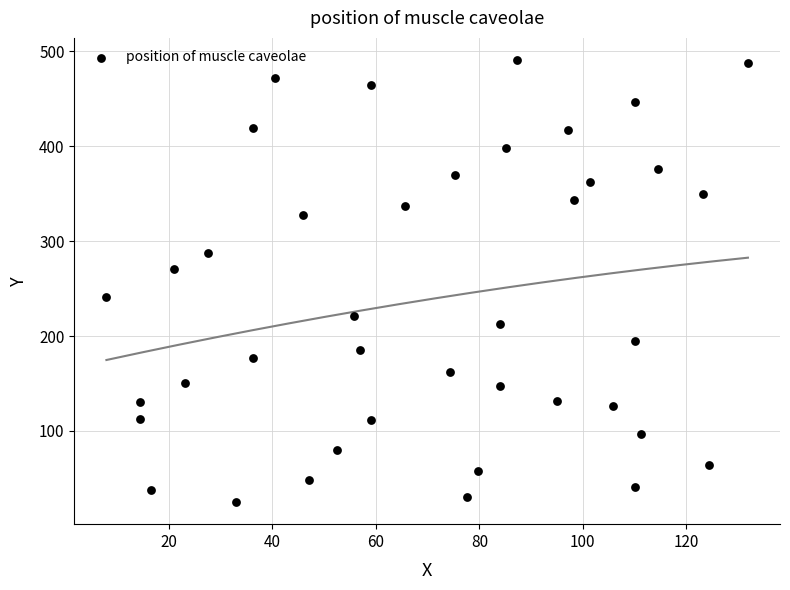

What is the range of Y values (max minus min)?

465.9